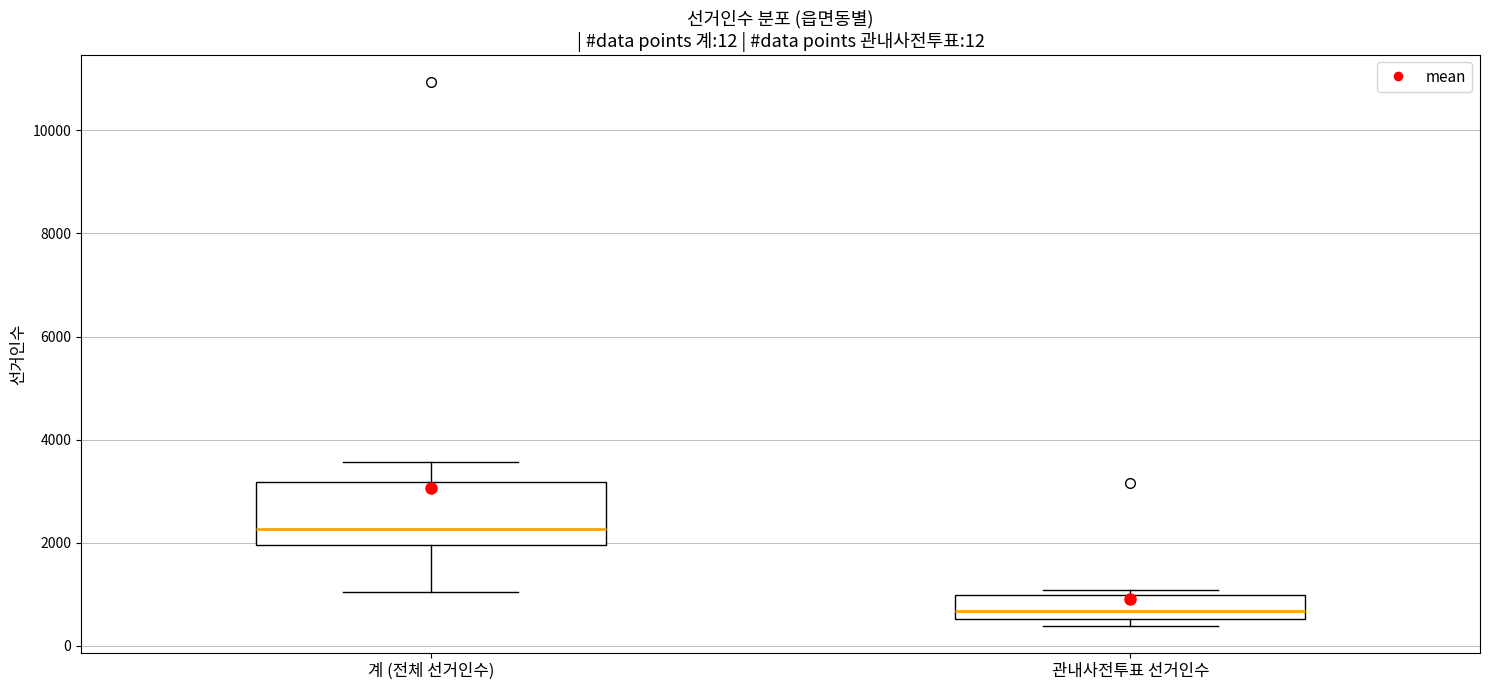

Which box is the tallest, from its lower edge to its upper edge?

계 (전체 선거인수)